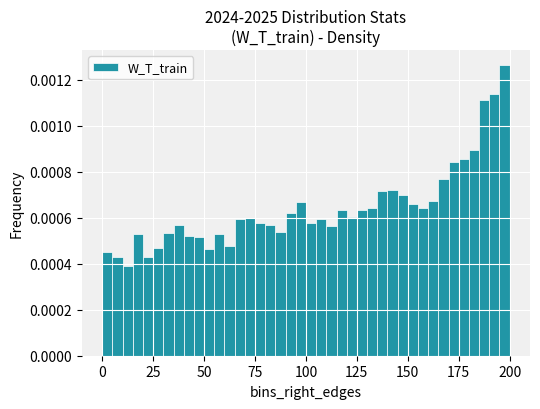

Around what value on the x-axis is the tallest bar? Give the approximate position of its centre, as read against the axis.

200